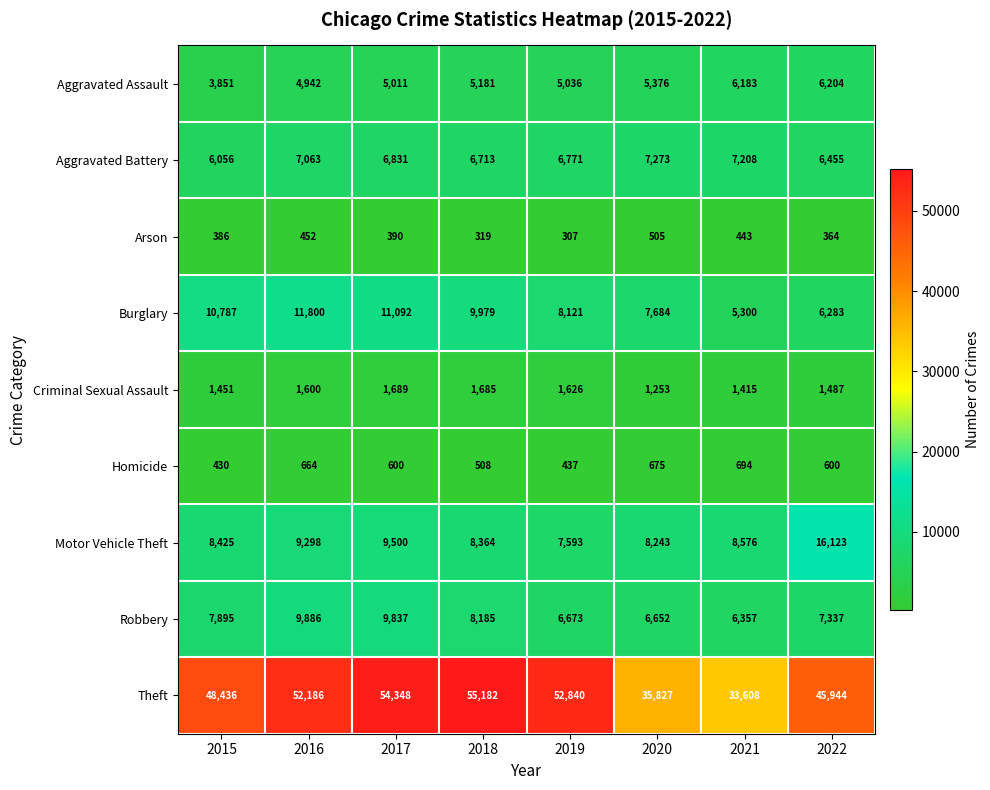

Rank the series at 2019 from lowest to highest value.

Arson, Homicide, Criminal Sexual Assault, Aggravated Assault, Robbery, Aggravated Battery, Motor Vehicle Theft, Burglary, Theft